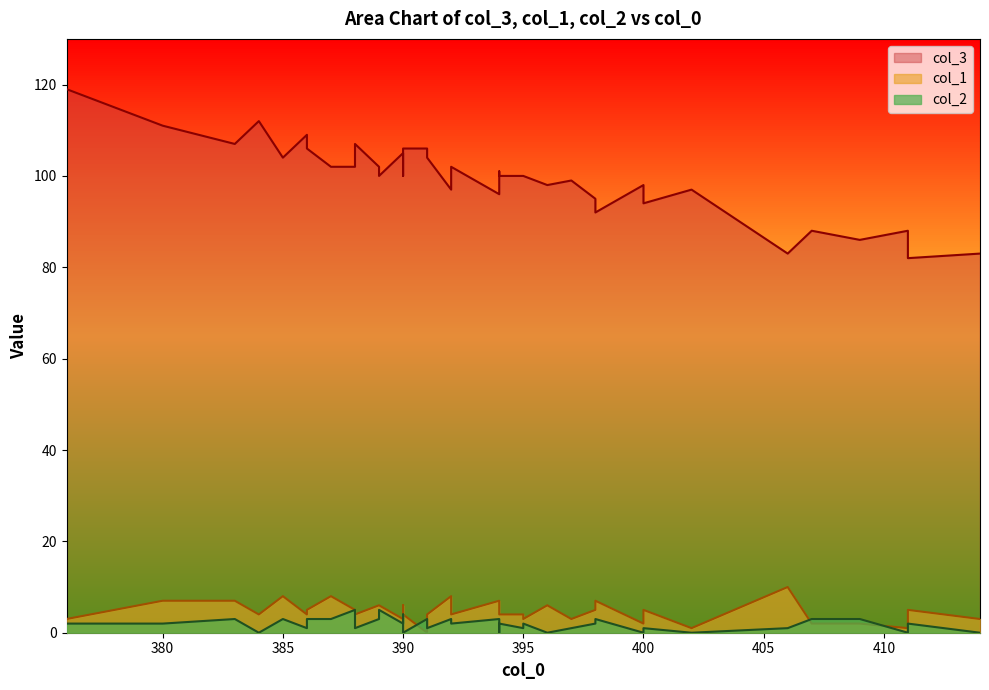

Reading left to right, extract all data points from this chart.

col_3: 383=107	385=104	380=111	386=109	398=92	394=97	400=98	376=119	390=105	388=107	392=97	391=106	389=102	391=104	387=102	411=88	407=88	394=96	384=112	386=106	409=86	388=105	414=83	402=97	390=106	400=94	397=99	388=102	411=82	396=98	398=95	406=83	391=105	390=100	395=100	395=100	389=100	394=101	394=100	392=102
col_1: 383=7	385=8	380=7	386=4	398=7	394=6	400=2	376=3	390=3	388=4	392=8	391=0	389=6	391=4	387=8	411=1	407=2	394=7	384=4	386=5	409=2	388=5	414=3	402=1	390=4	400=5	397=3	388=5	411=5	396=6	398=5	406=10	391=3	390=6	395=3	395=4	389=6	394=5	394=4	392=4
col_2: 383=3	385=3	380=2	386=1	398=3	394=3	400=0	376=2	390=2	388=1	392=3	391=3	389=3	391=1	387=3	411=0	407=3	394=3	384=0	386=3	409=3	388=2	414=0	402=0	390=0	400=1	397=1	388=5	411=2	396=0	398=2	406=1	391=1	390=4	395=2	395=1	389=5	394=0	394=2	392=2